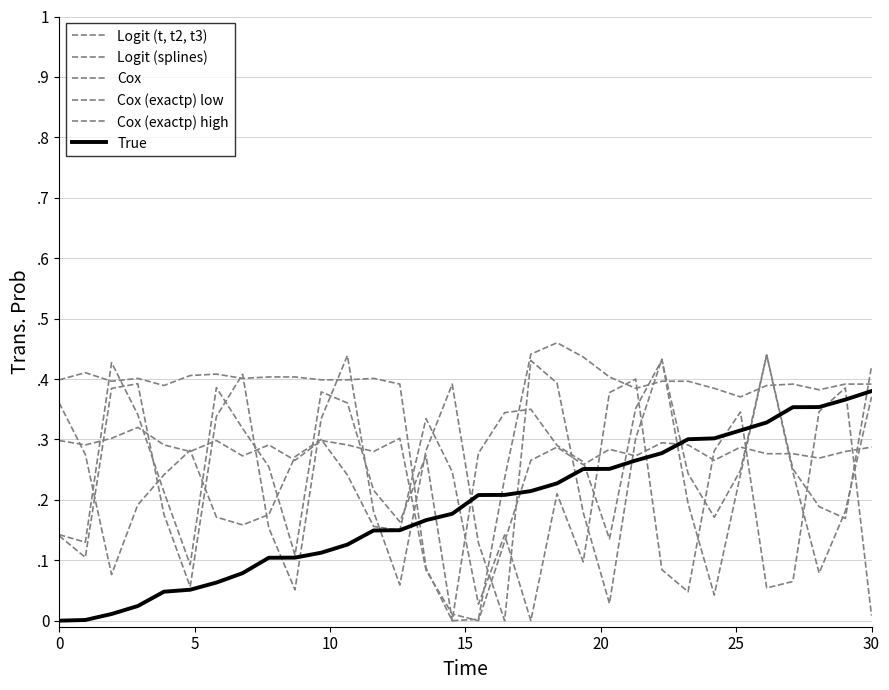

Does the chart have visible grid lines?

Yes